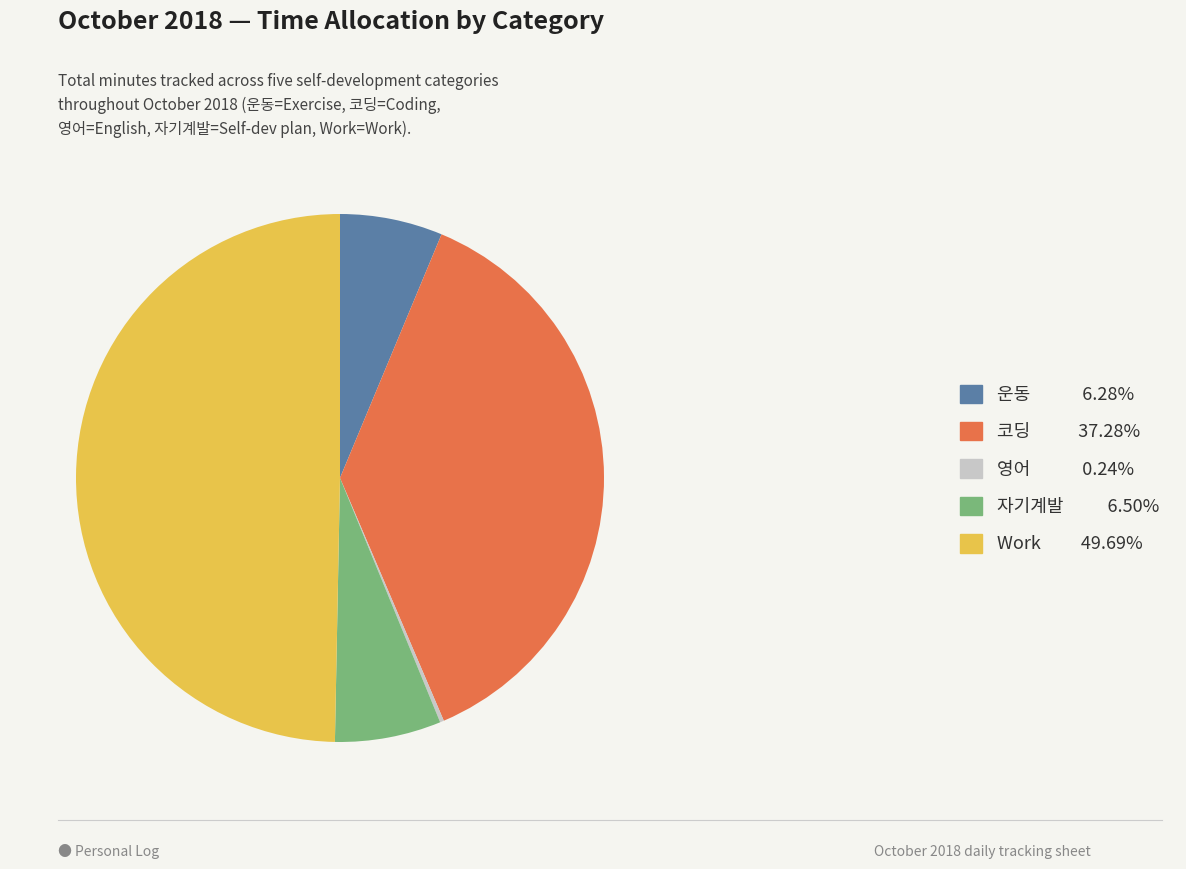

Is it true that 운동 is 6% of the pie?

True